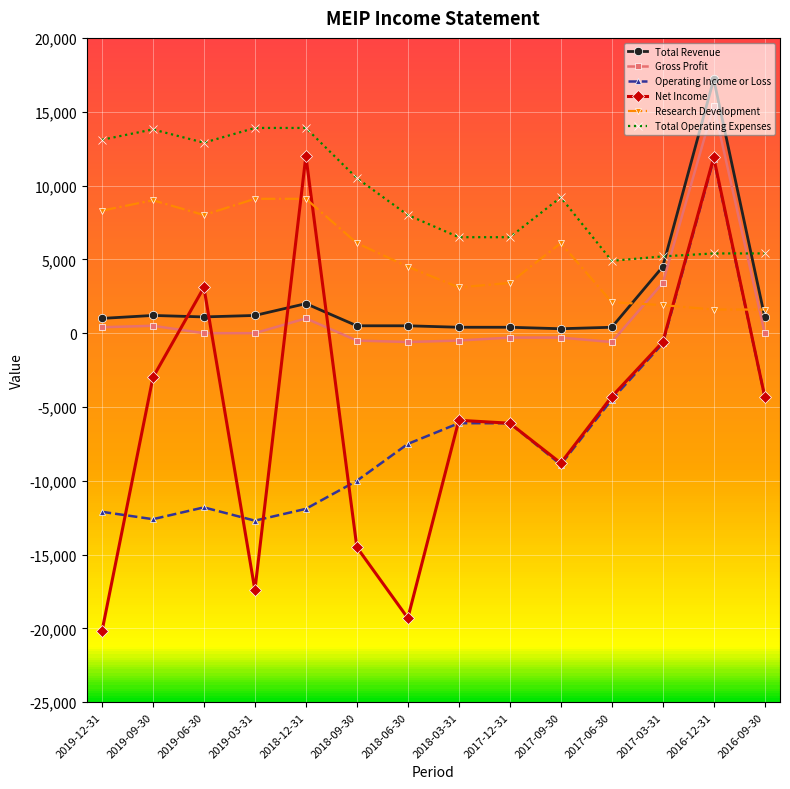

What is the label of the 4th point from the left?

2019-03-31